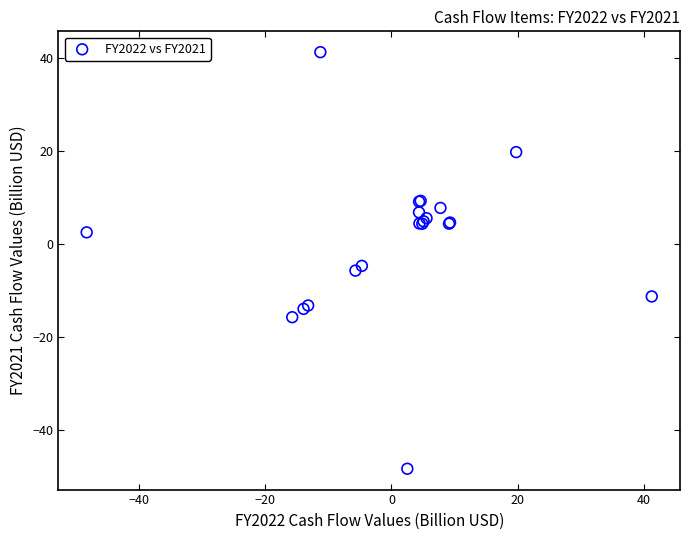

What Y value in the scatter plot is closest to -3?

-4.7